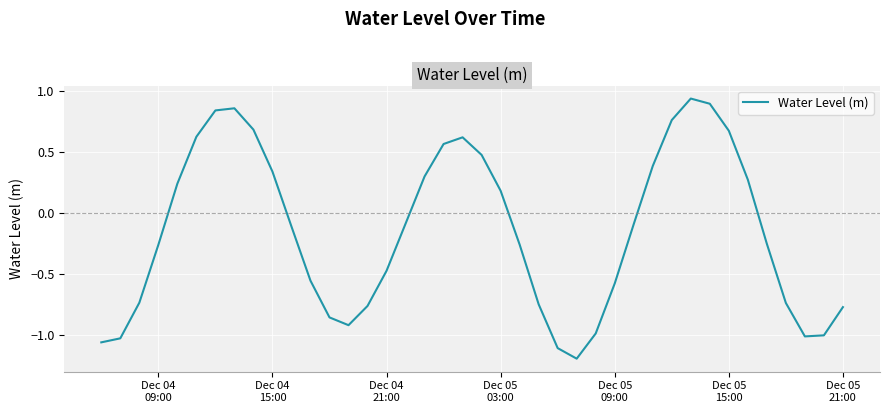

What is the sum of all values?

-5.8